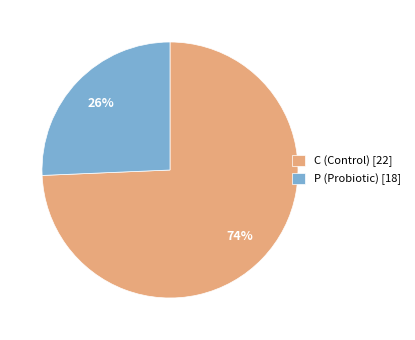

The C (Control) [22] slice represents 74% of the pie. True or false?

True